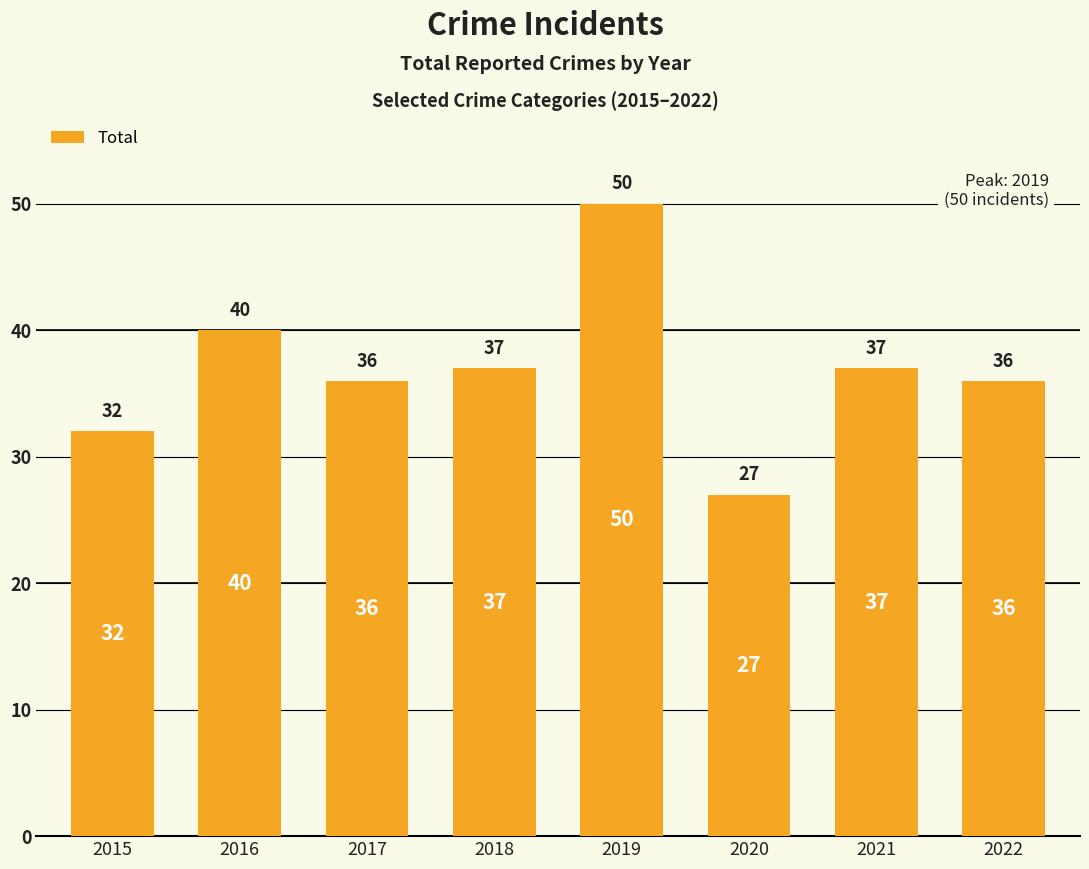

Does the chart contain stacked bars?

No